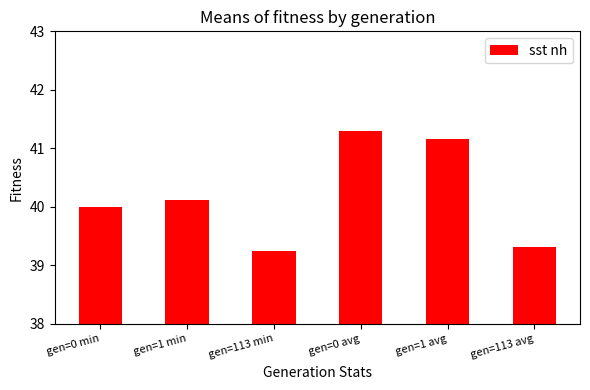

Reading left to right, extract all data points from this chart.

gen=0 min=40.0	gen=1 min=40.1	gen=113 min=39.2	gen=0 avg=41.3	gen=1 avg=41.2	gen=113 avg=39.3